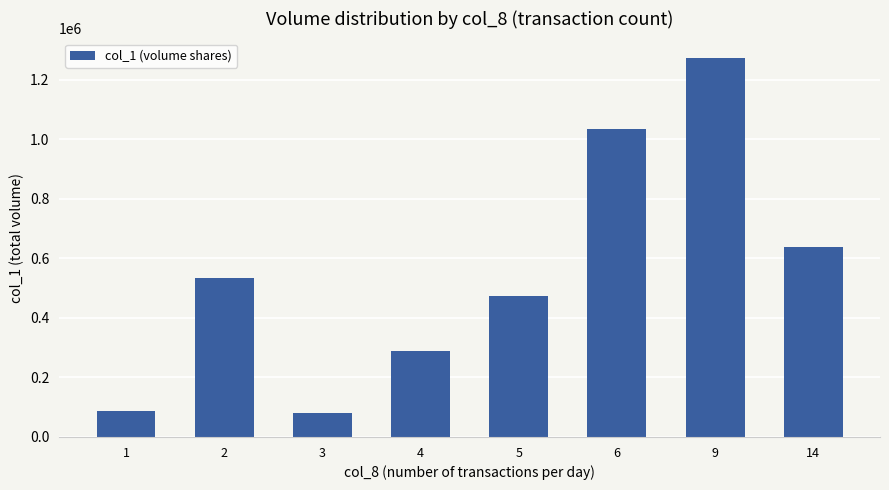

What is the average value?

551250